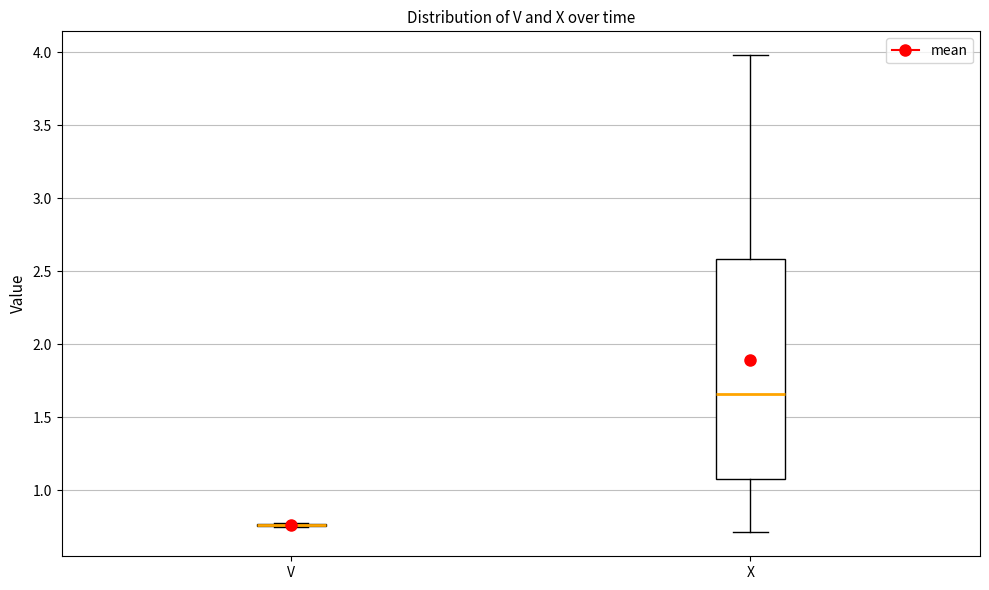

Reading left to right, read every box against the y-axis: the position of its median line, the range the box covers, and the ends of its whiskers. The values are not printed on the chart, so give them approximately, as read against the axis.

V: box collapsed to a line at 0.75, whiskers 0.75 to 0.80
X: median 1.65, box 1.05 to 2.60, whiskers 0.70 to 4.00